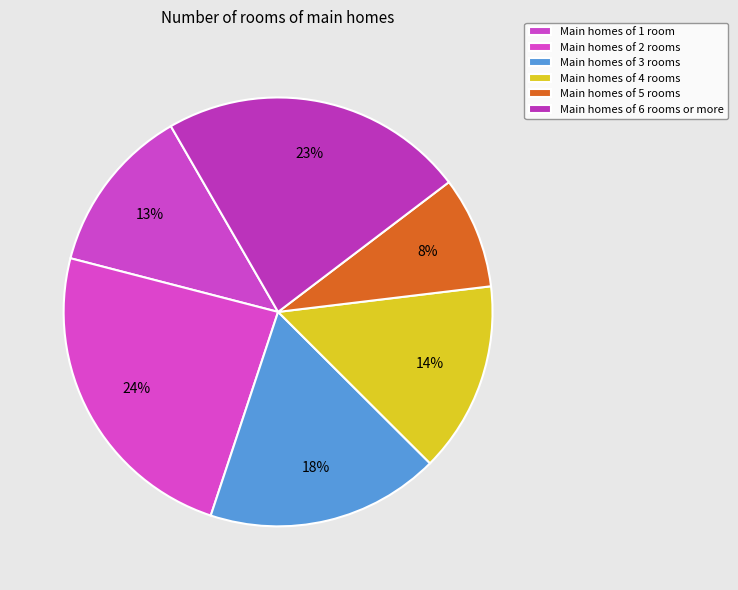

Rank the categories by value from lowest to highest.

Main homes of 5 rooms, Main homes of 1 room, Main homes of 4 rooms, Main homes of 3 rooms, Main homes of 6 rooms or more, Main homes of 2 rooms